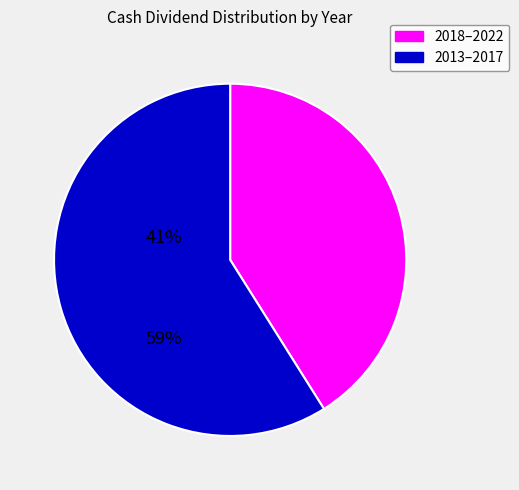

Is there any slice that represents more than half of the pie?

Yes